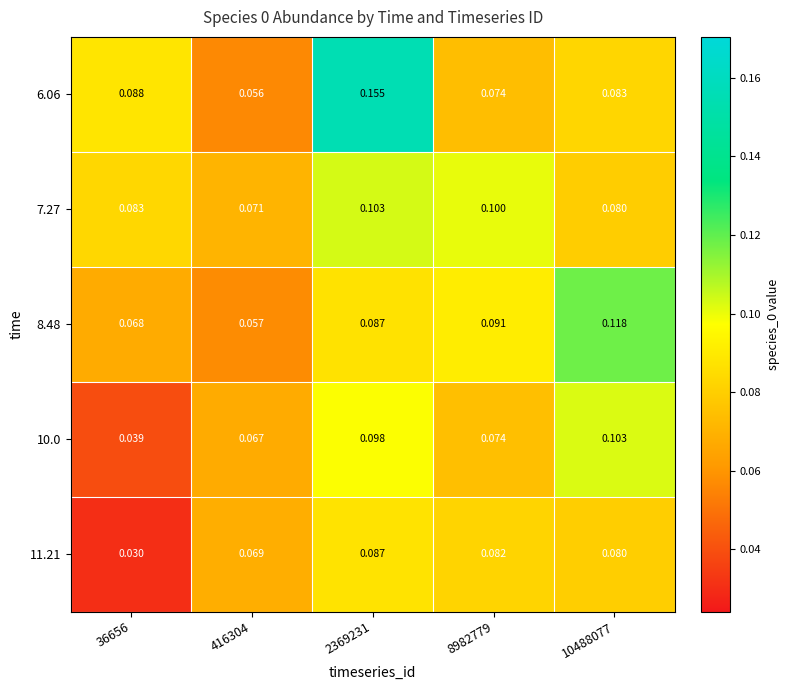

Is the value of 7.27 at 416304 greater than the value of 6.06 at 10488077?

No